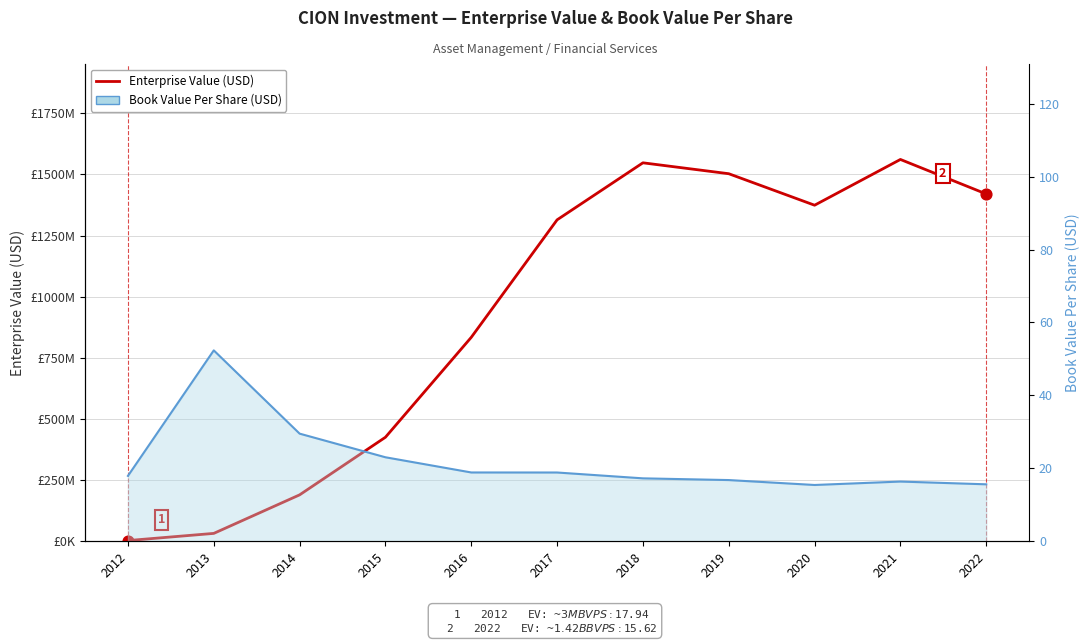

Which series has the widest spread of Y values?

Enterprise Value (USD)